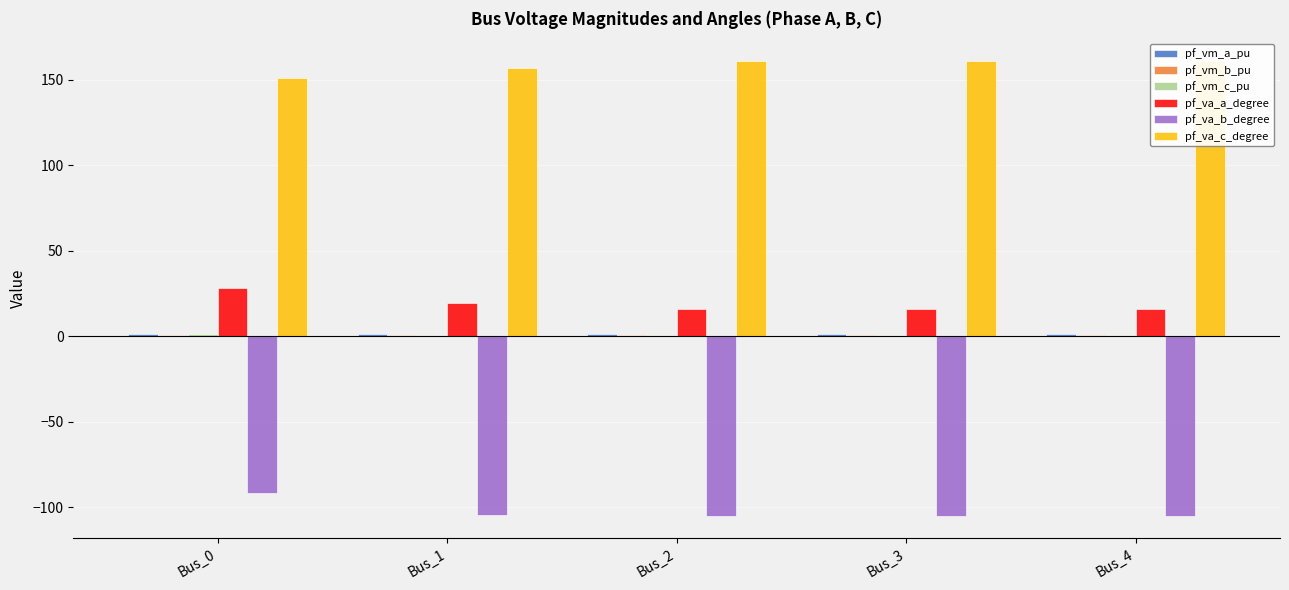

What is the sum of all pf_va_a_degree values?

96.2